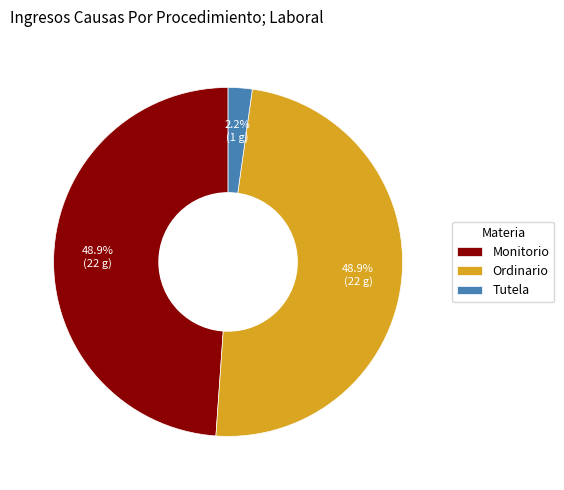

To the nearest percent, what is the difference between the largest and smallest slice percentages?

47%